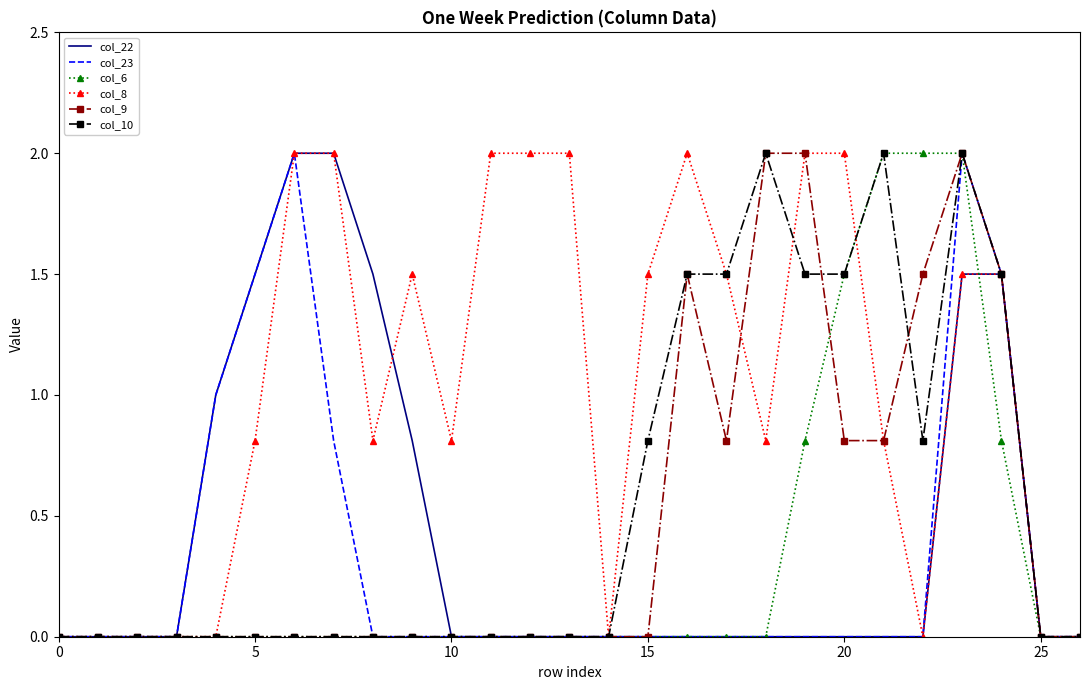

Which series has the largest total across all categories?

col_8